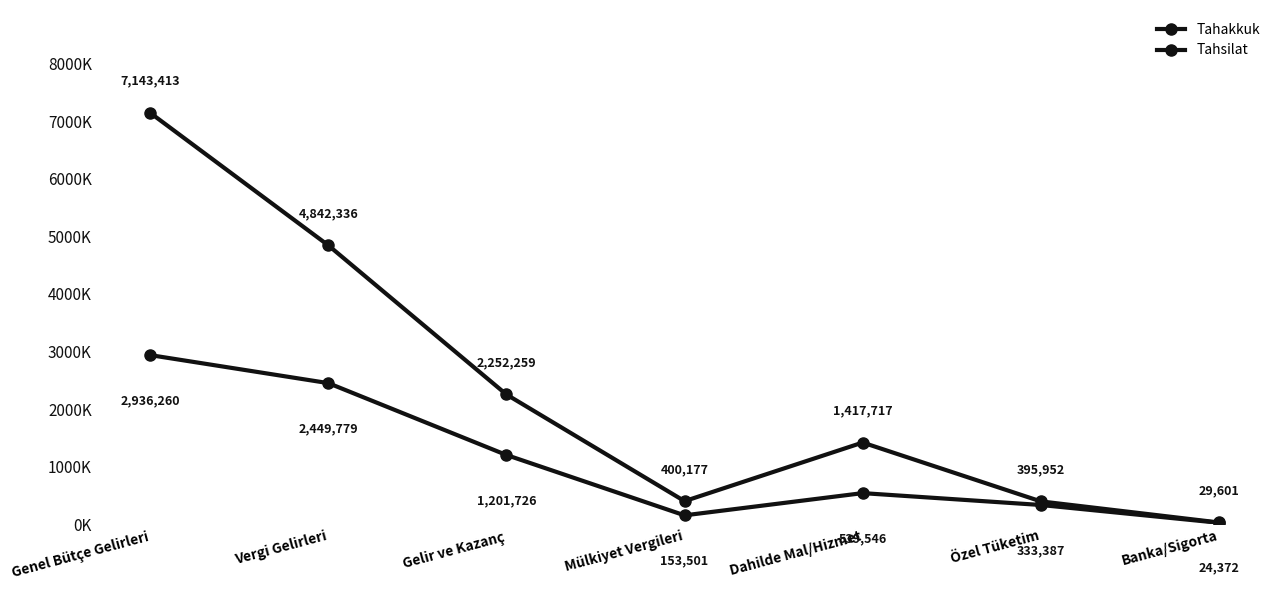

The value of Tahsilat at Banka/Sigorta is 5559. True or false?

False